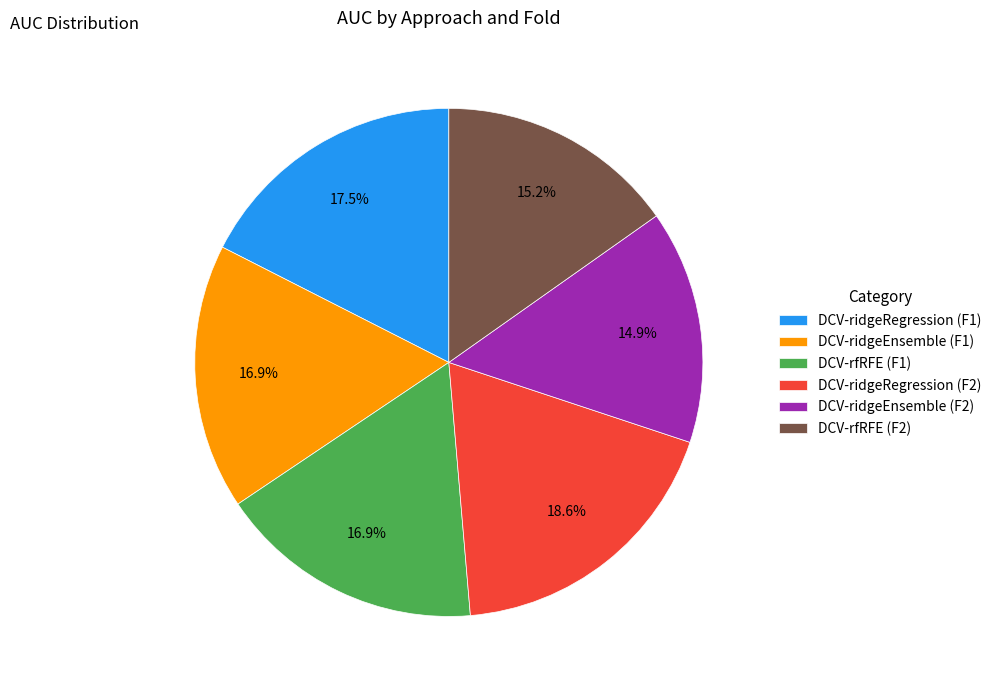

Combined, do DCV-ridgeRegression (F1) and DCV-ridgeEnsemble (F1) account for over 50%?

No